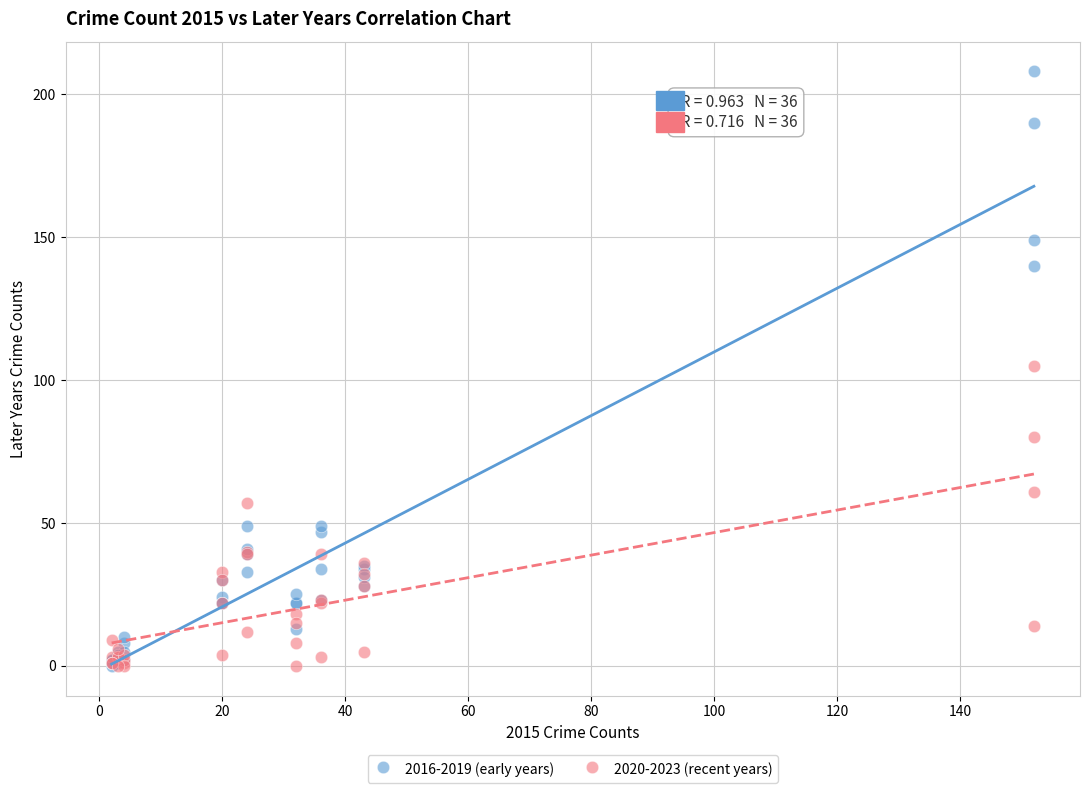

Which series has the largest Y range (max minus min)?

2016-2019 (early years)